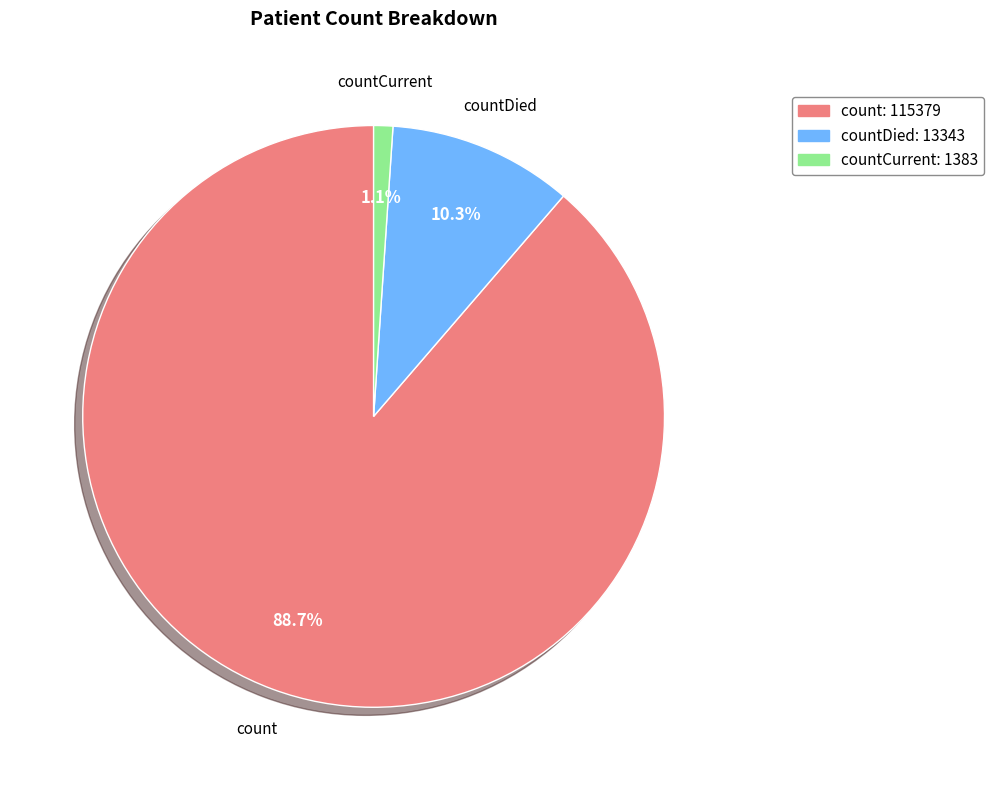

Is there a majority slice in this chart?

Yes